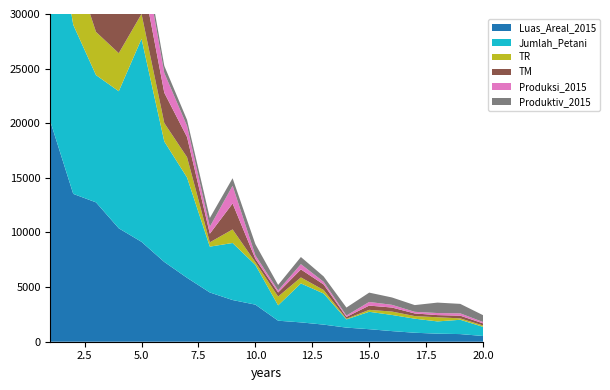

Reading left to right, list all the values displayed in this chart.

Luas_Areal_2015: 20130	13533	12757	10382	9143	7301	5849	4508	3816	3395	1924	1770	1566	1292	1147	972	822	737	699	525
Jumlah_Petani: 21468	15478	11650	12548	18587	11030	9181	4195	5223	3637	1405	3568	2845	749	1593	1479	1287	1122	1310	838
TR: 5620	5662	3952	3484	2276	1689	1863	395	1242	247	809	549	324	61	178	311	240	380	130	124
TM: 9920	4503	5849	4543	3690	2772	1840	790	2374	314	370	732	504	169	390	368	240	198	245	196
Produksi_2015: 8989	3406	4641	3199	2611	1810	1017	635	1627	321	186	480	247	124	333	248	148	189	213	123
Produktiv_2015: 906	756	794	1529	708	653	553	804	685	1022	503	655	490	732	854	674	616	955	868	626